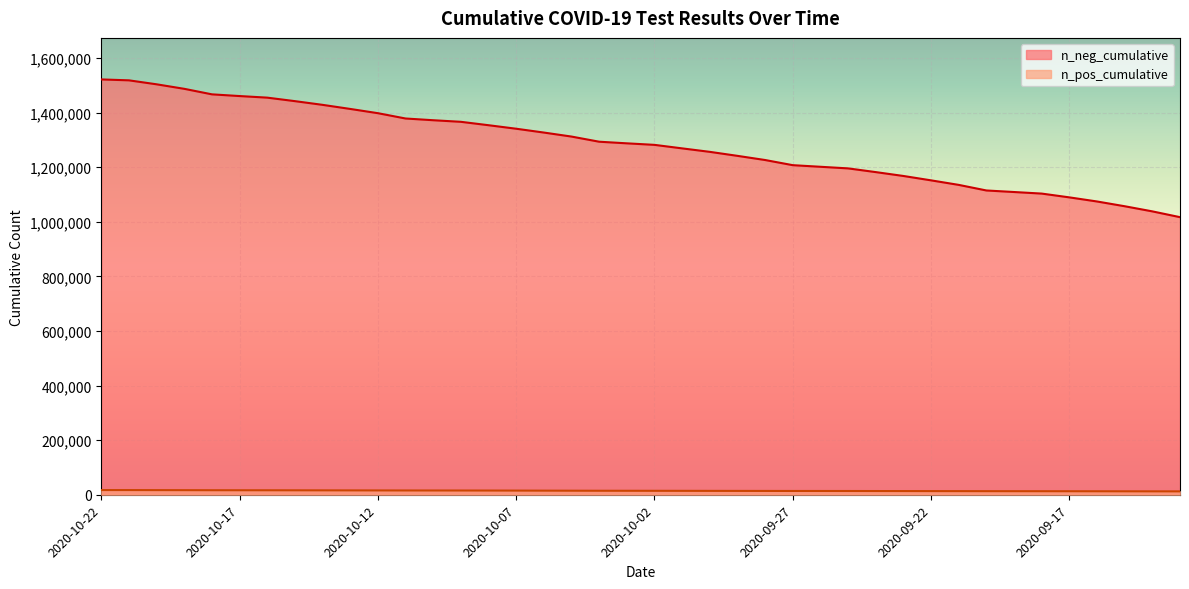

What is the greatest value displayed?

1521348